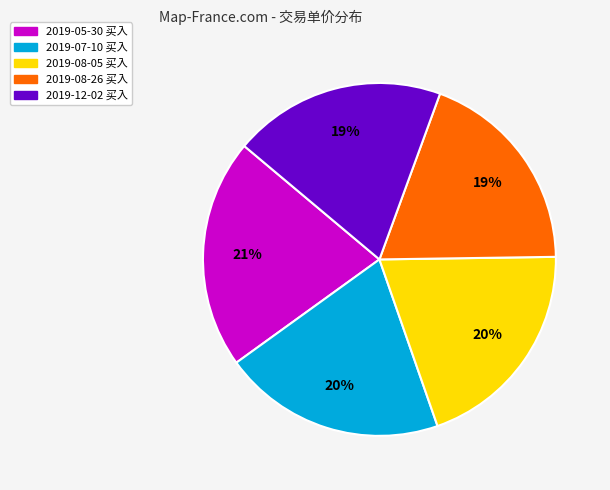

How many slices are in this pie chart?

5